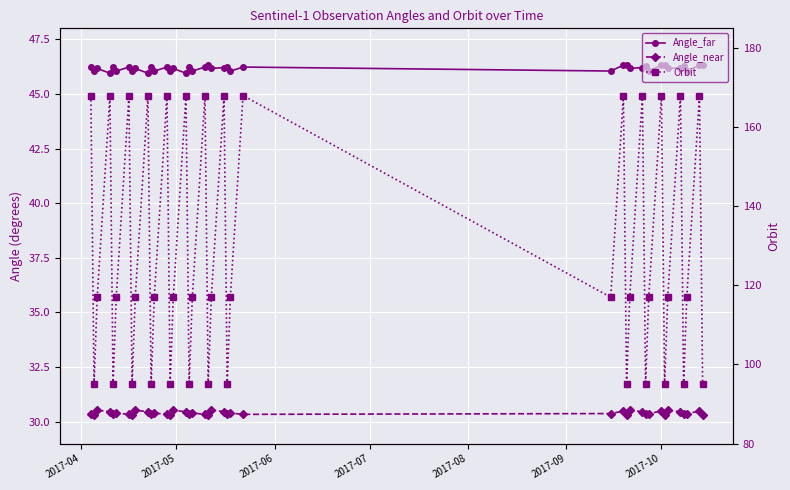

True or false: Angle_far and Angle_near cross at least once.

False